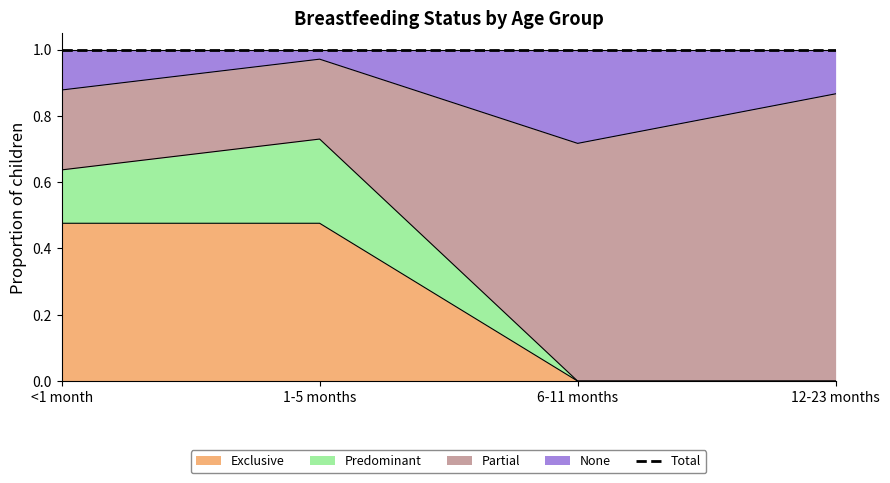

True or false: Exclusive has a value of 0.2 at 6-11 months.

False